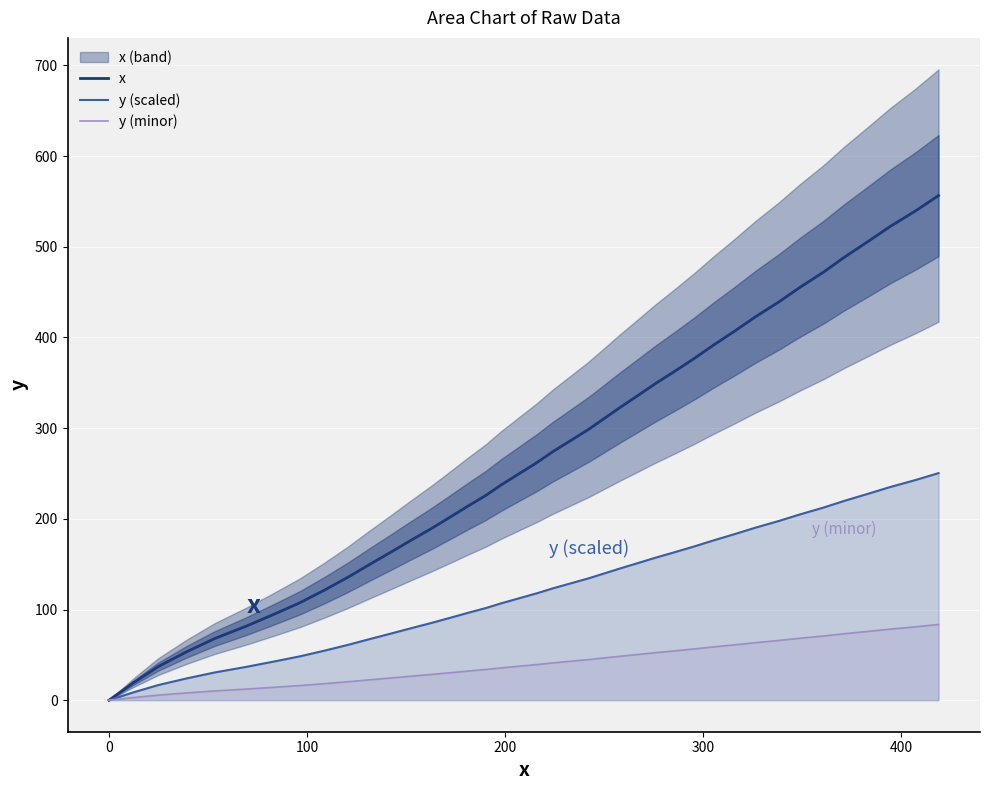

True or false: y (minor) has a value of 32.4 at 34.

False